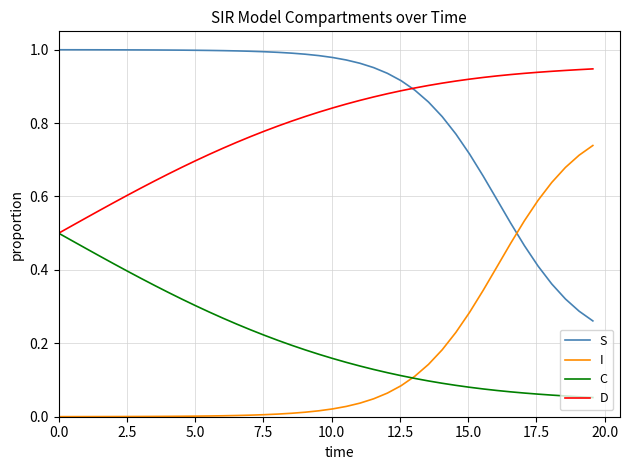

Which series has the largest total across all categories?

S